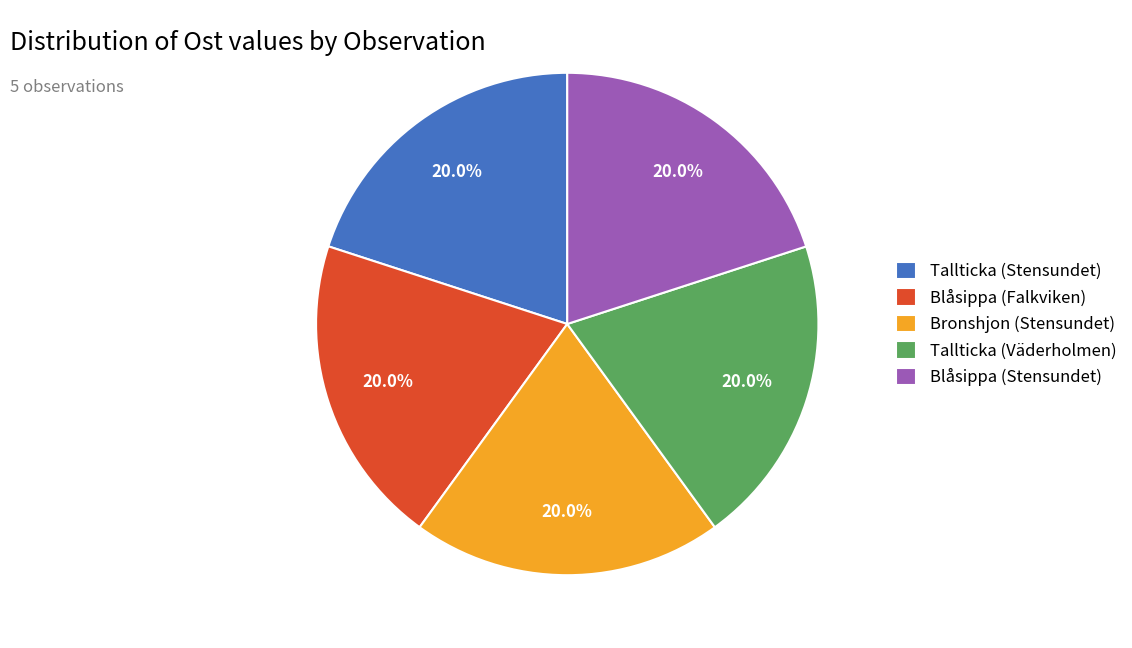

True or false: Tallticka (Stensundet) accounts for 9% of the total.

False